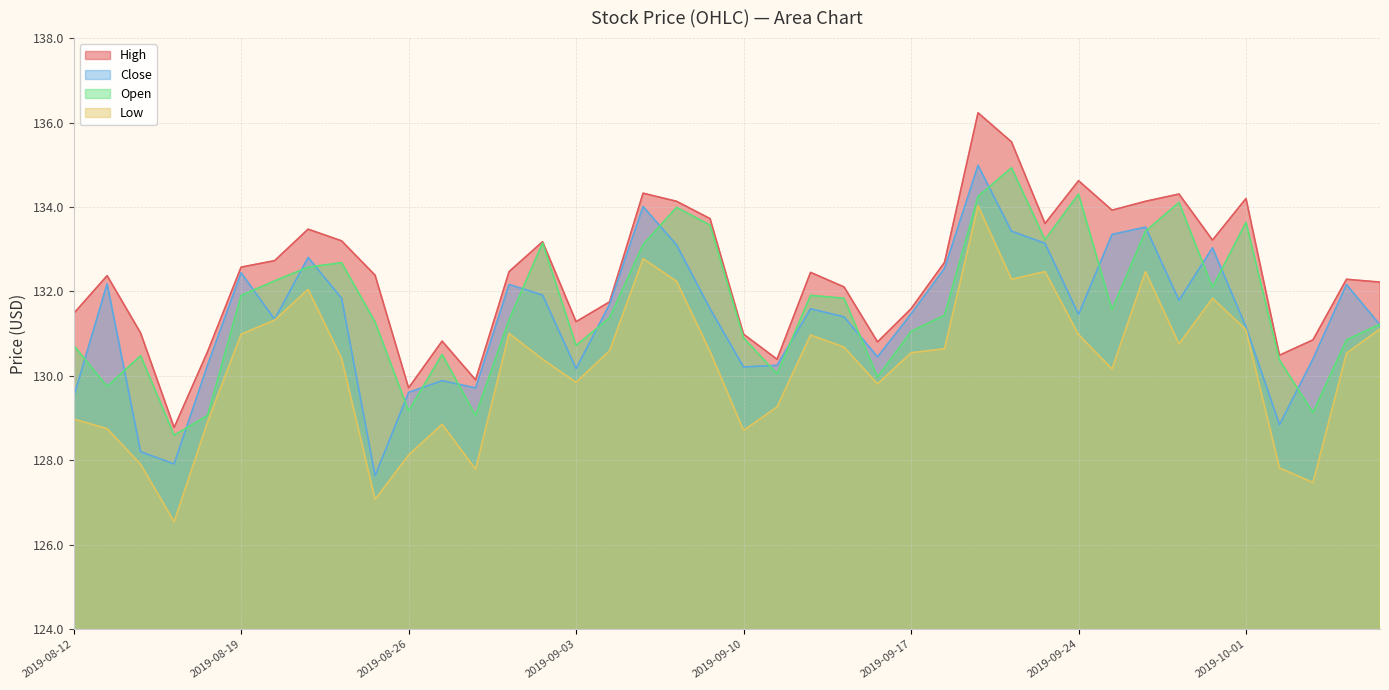

Which series has the widest spread of values?

Low